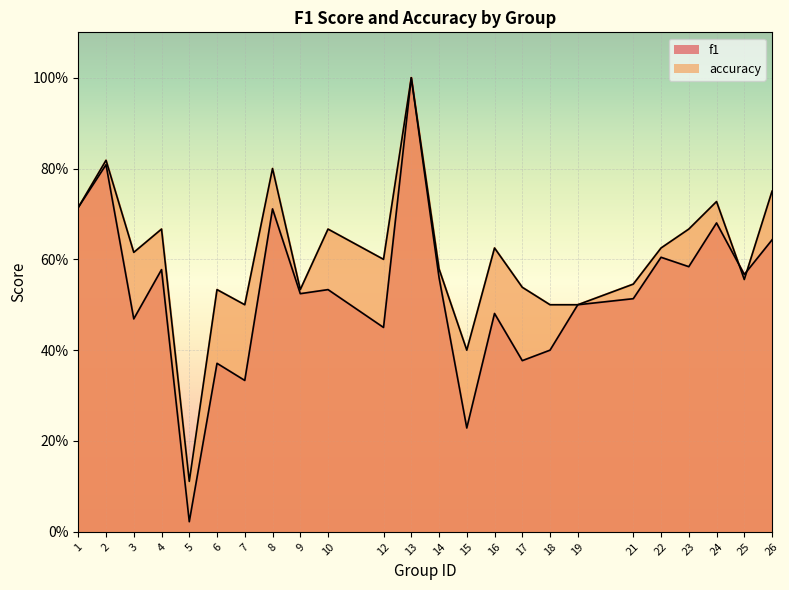

What is the greatest value displayed?

1.0